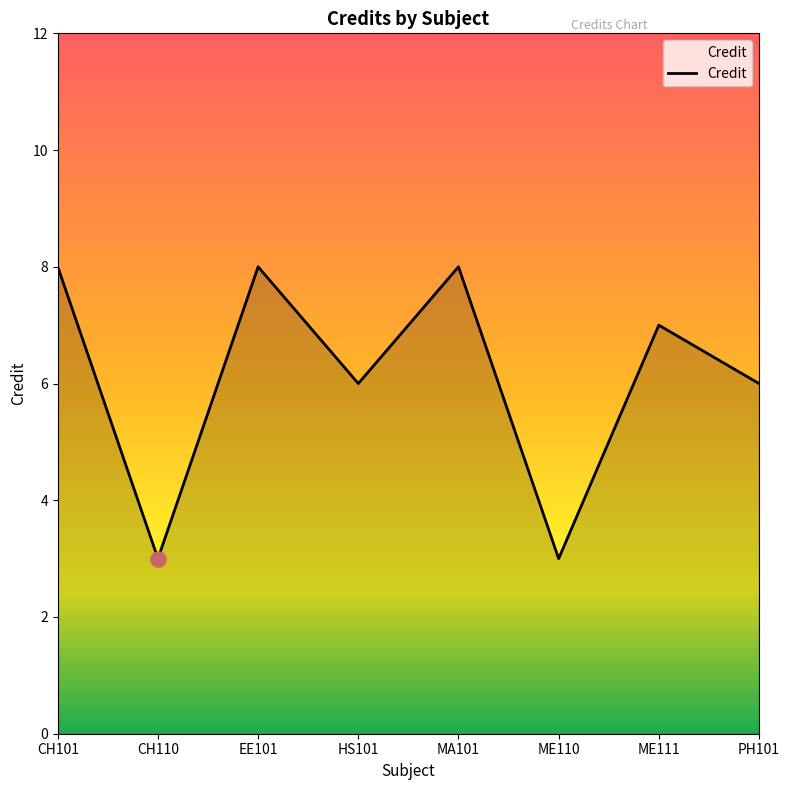

Between CH101 and CH110, which is larger?

CH101